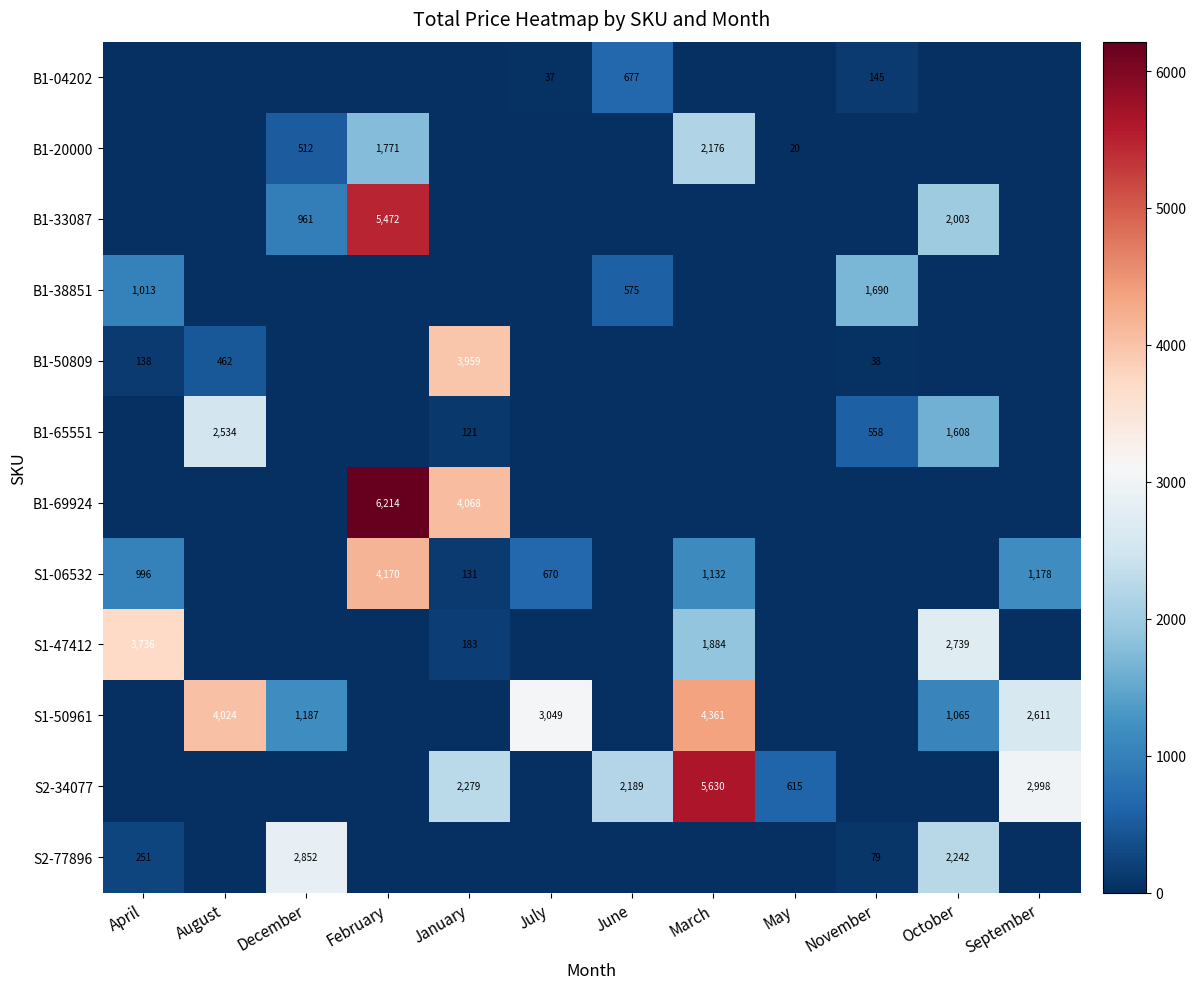

What is the total value across all series at April?

6133.4